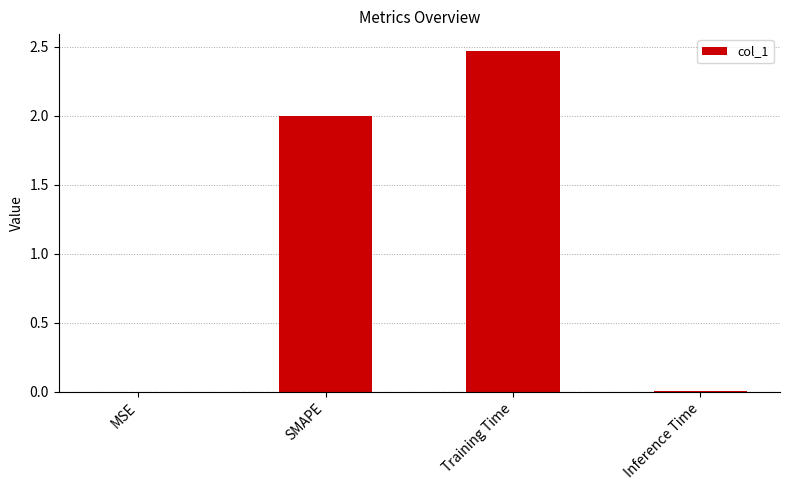

What is the sum of all values?

4.5